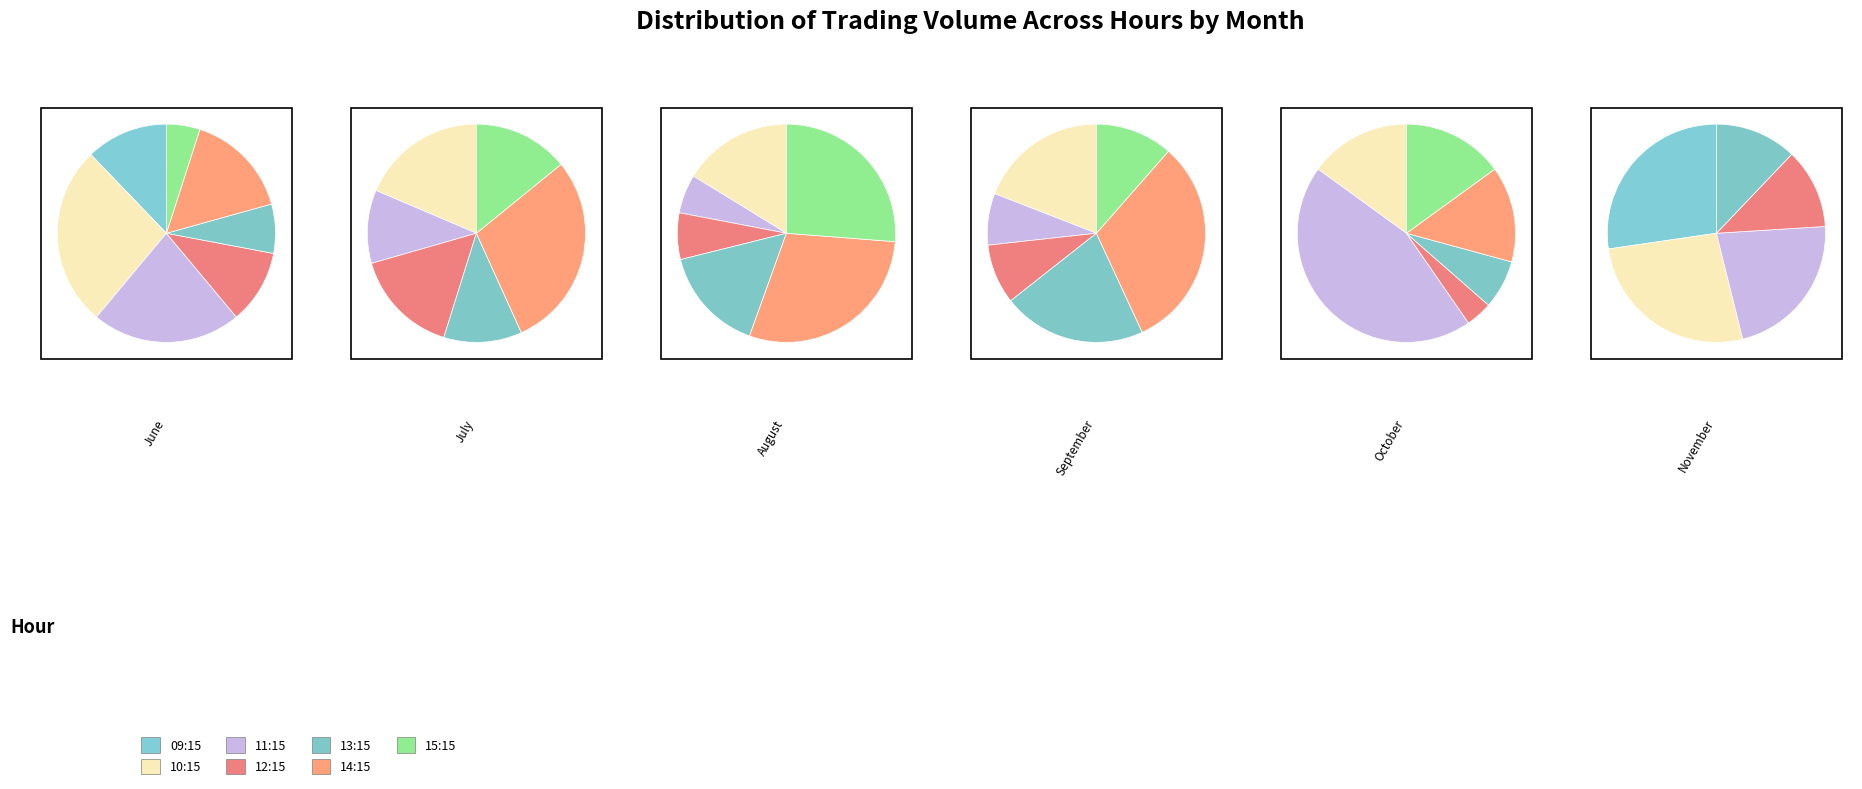

To the nearest percent, what is the difference between the 15 and 12 slice percentages?

6%